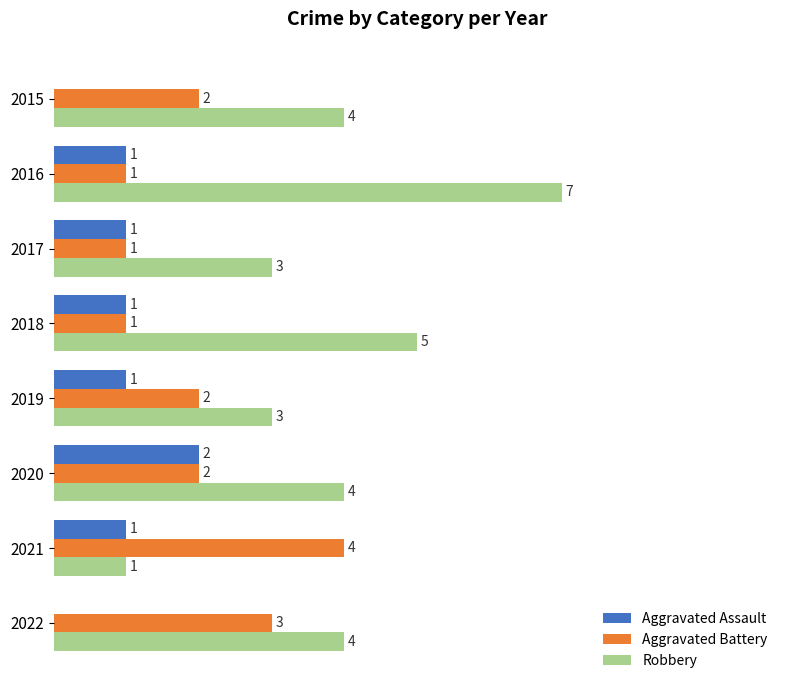

Is the value of Aggravated Battery at 2021 greater than the value of Aggravated Assault at 2018?

Yes